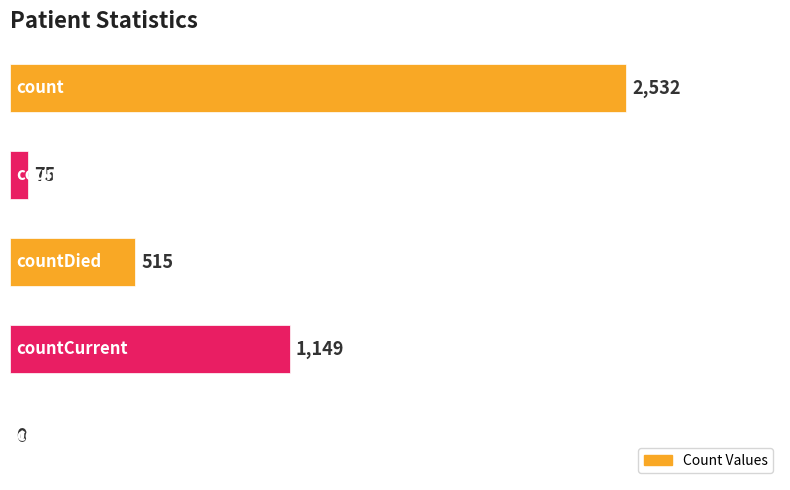

What is the sum of all values?

4271